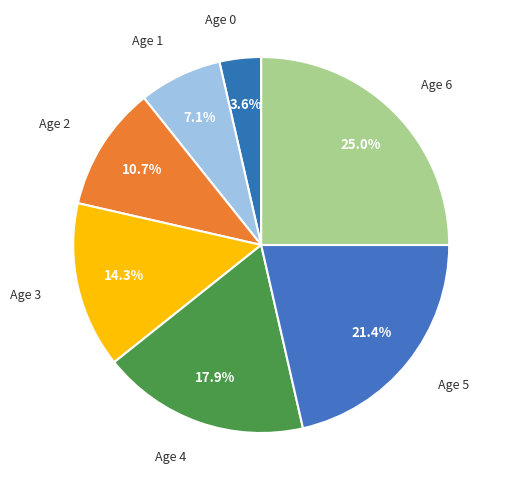

How many segments does this pie chart have?

7